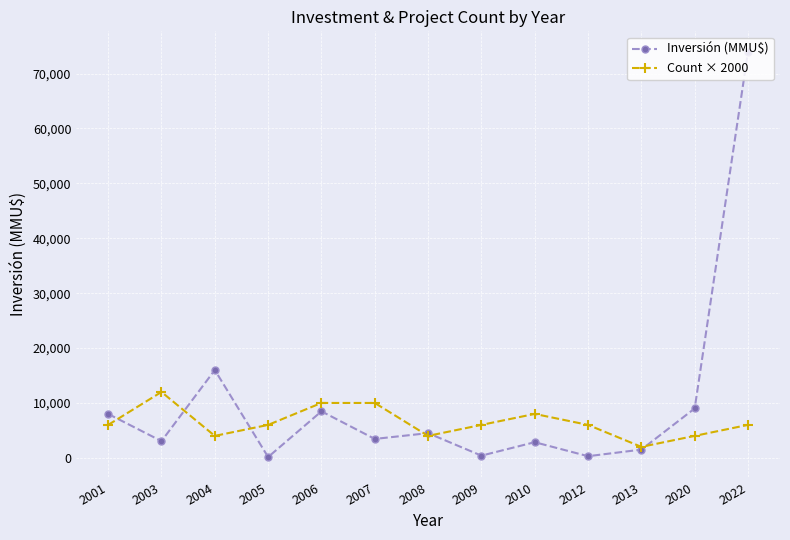

True or false: Count × 2000 has a value of 8000 at 2010.

True